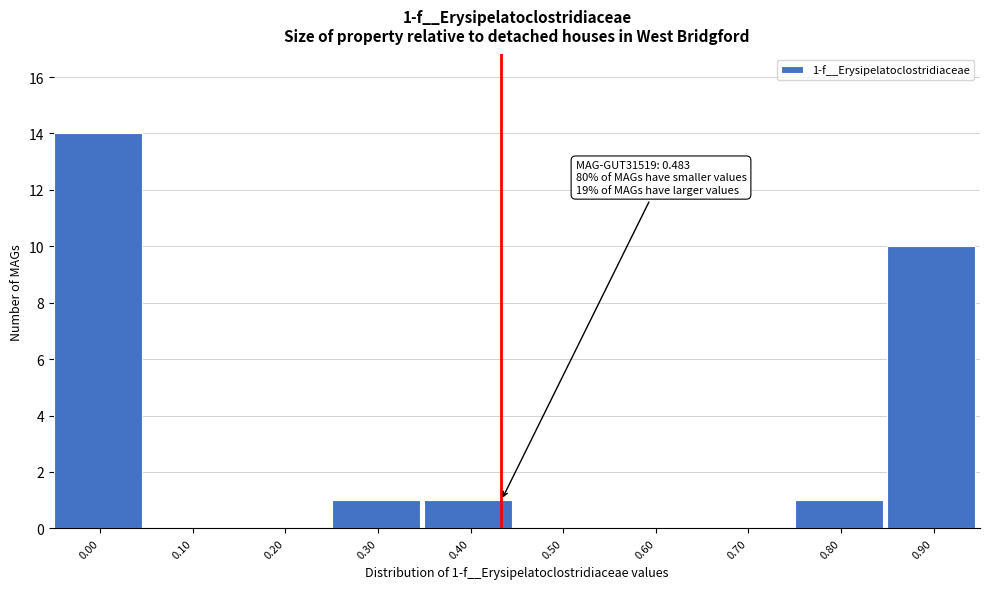

Reading left to right, transcribe all the data shown in this chart.

0.00=14	0.10=0	0.20=0	0.30=1	0.40=1	0.50=0	0.60=0	0.70=0	0.80=1	0.90=10